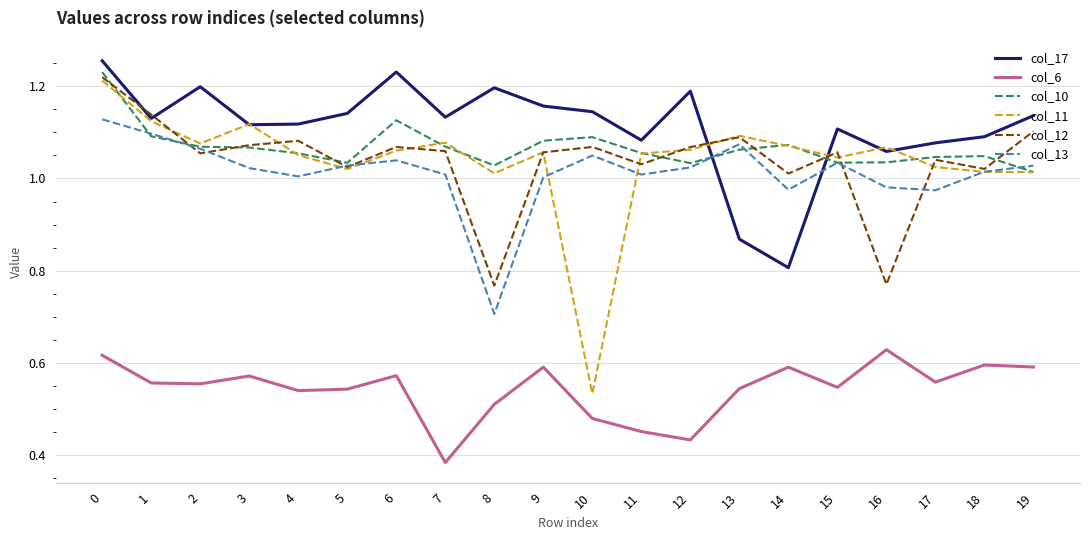

After their last crossing, which series has the higher values: col_17 or col_10?

col_17